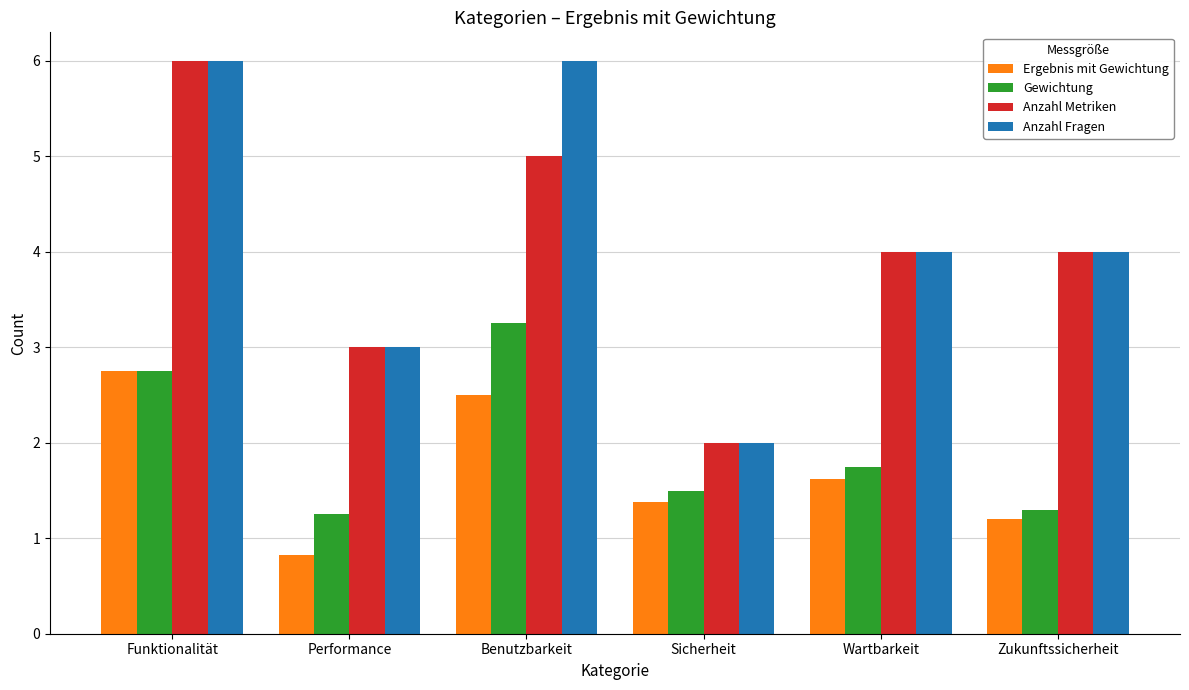

The Ergebnis mit Gewichtung series shows 0.8 at Performance. True or false?

True